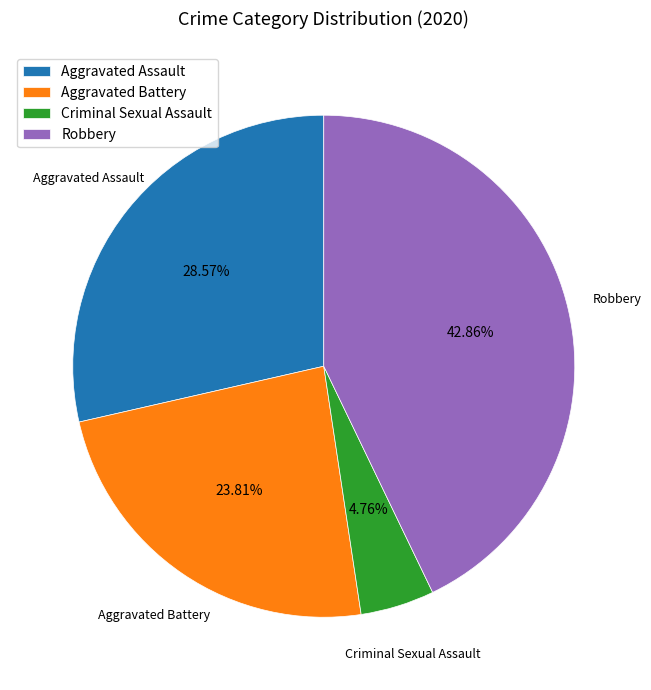

Does Robbery represent more than half of the total?

No